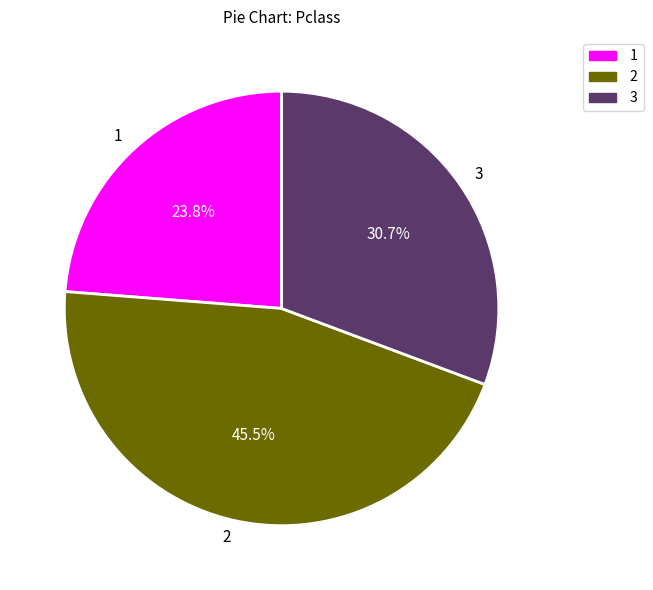

Between 3 and 1, which is larger?

3